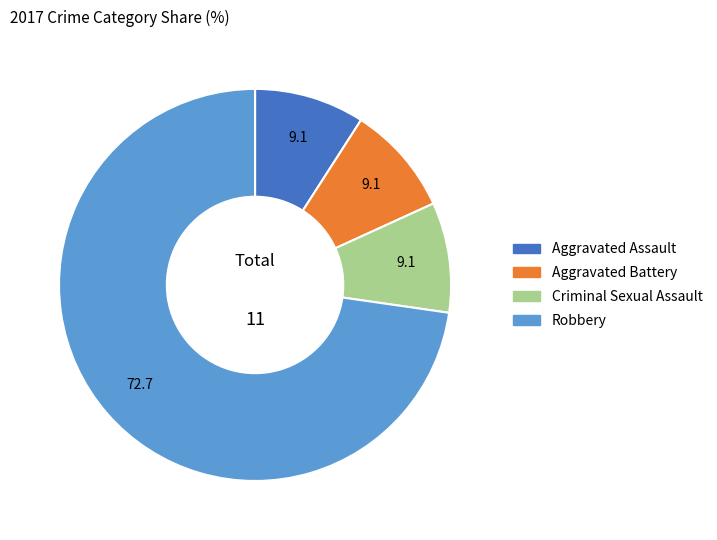

Is there a majority slice in this chart?

Yes